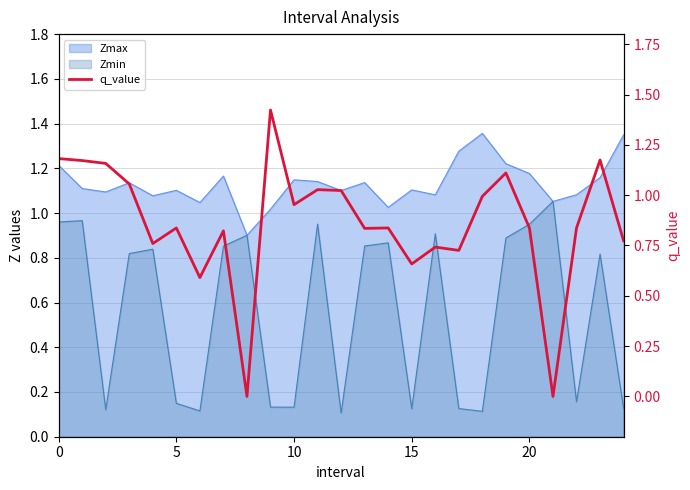

Which has a higher value, 14 or 10?

10